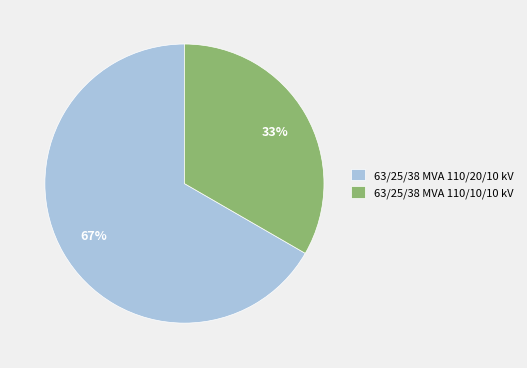

Count the number of slices in the pie.

2